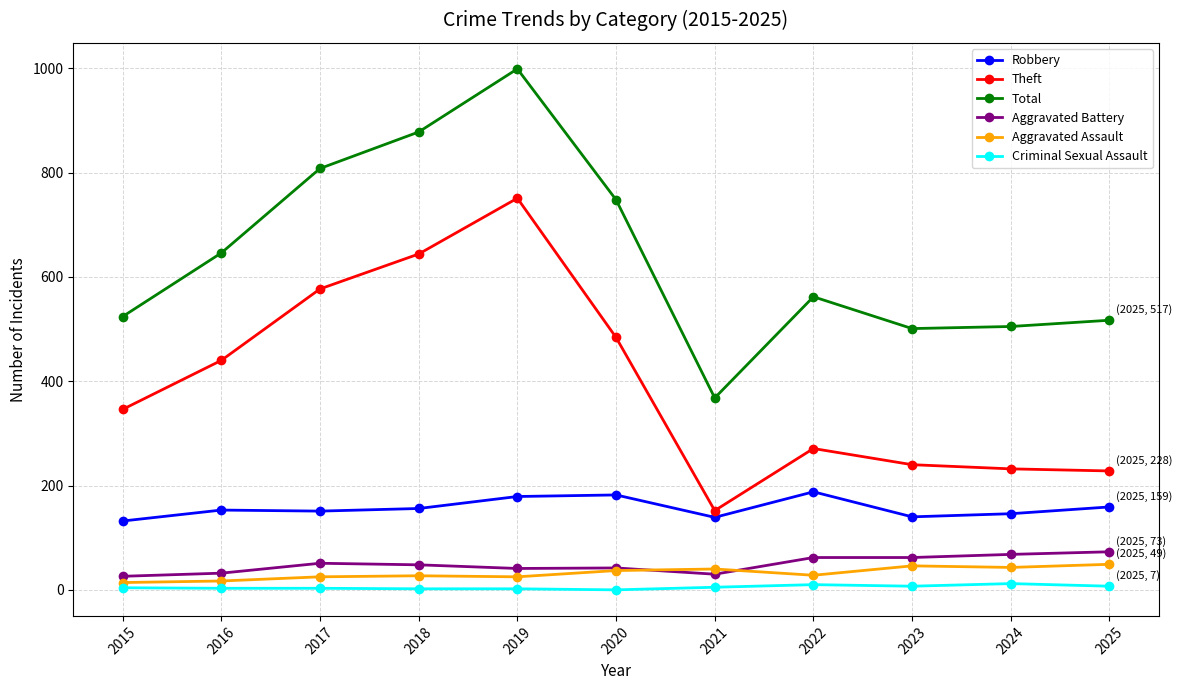

What is the difference between the Criminal Sexual Assault values at 2023 and 2021?

2